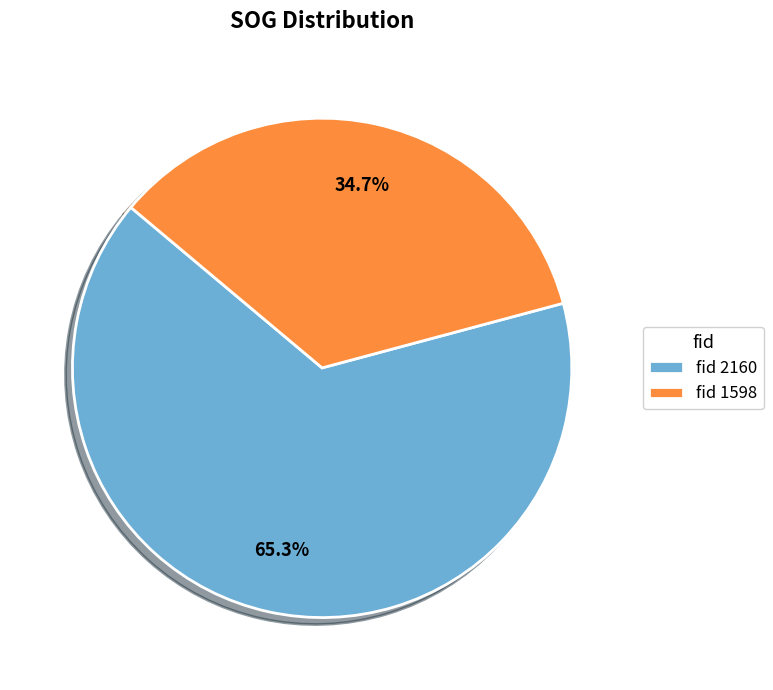

What is the majority slice?

fid 2160